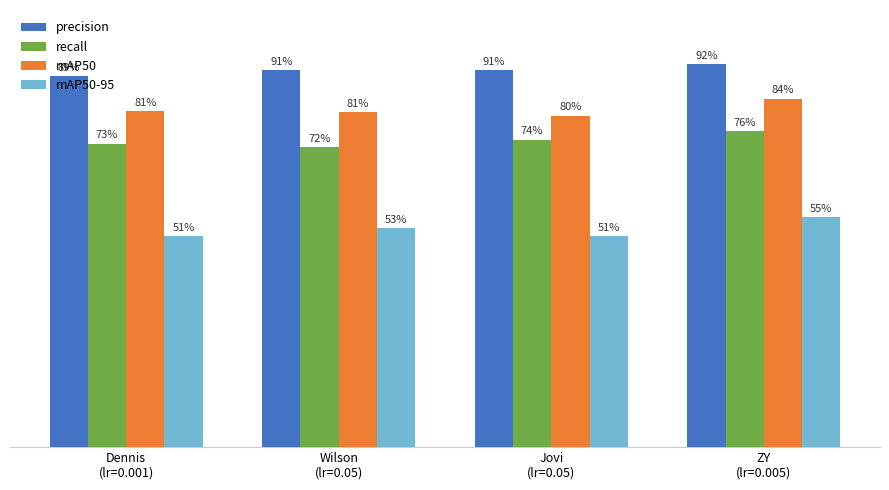

What position from the left is ZY
(lr=0.005)?

4